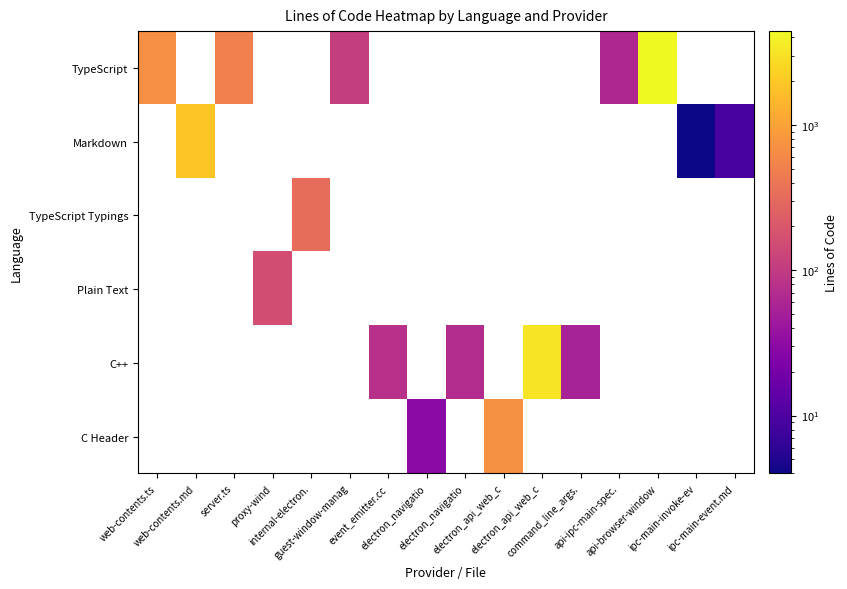

At which label does TypeScript reach its minimum?

api-ipc-main-spec.